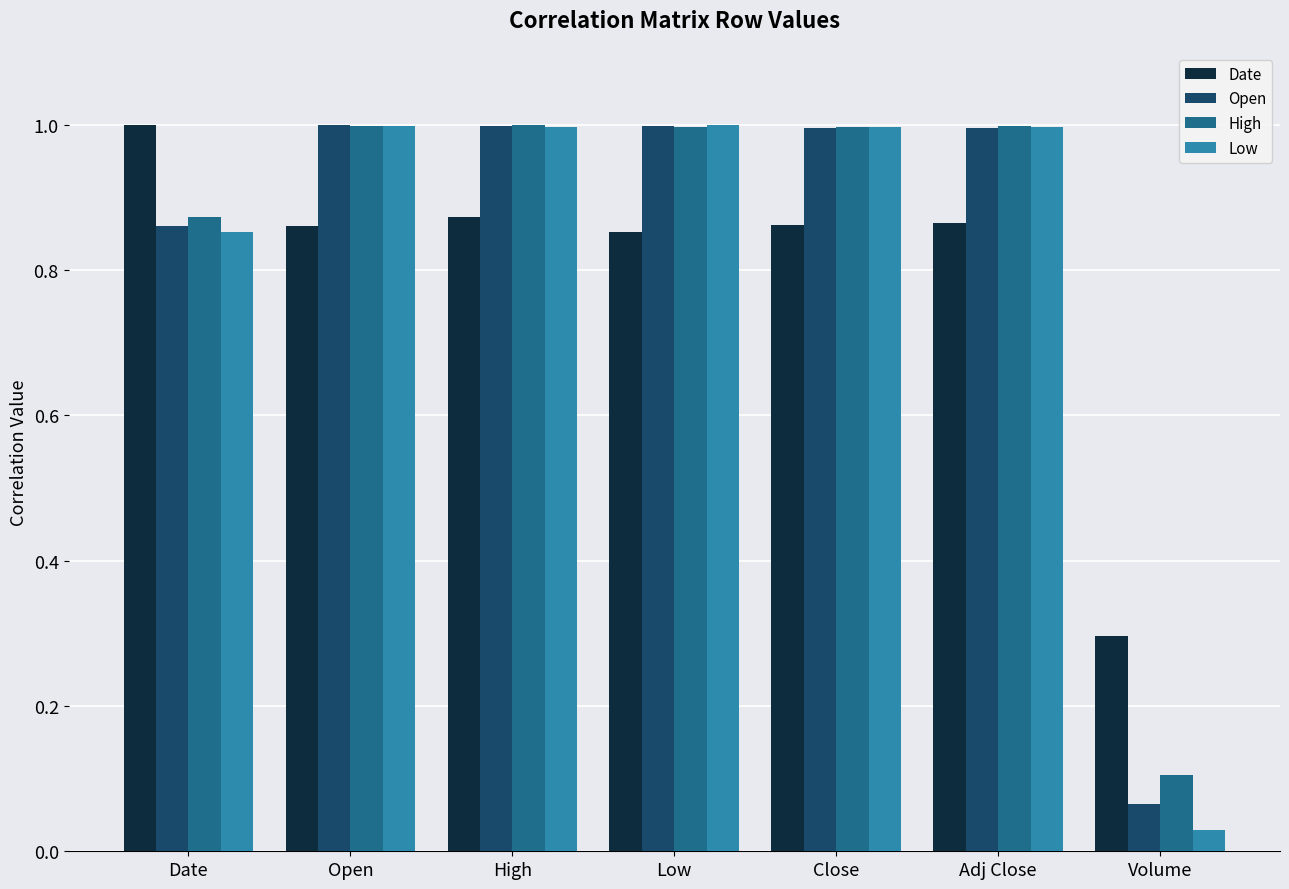

Is the value of Date at Open greater than the value of Open at Open?

No